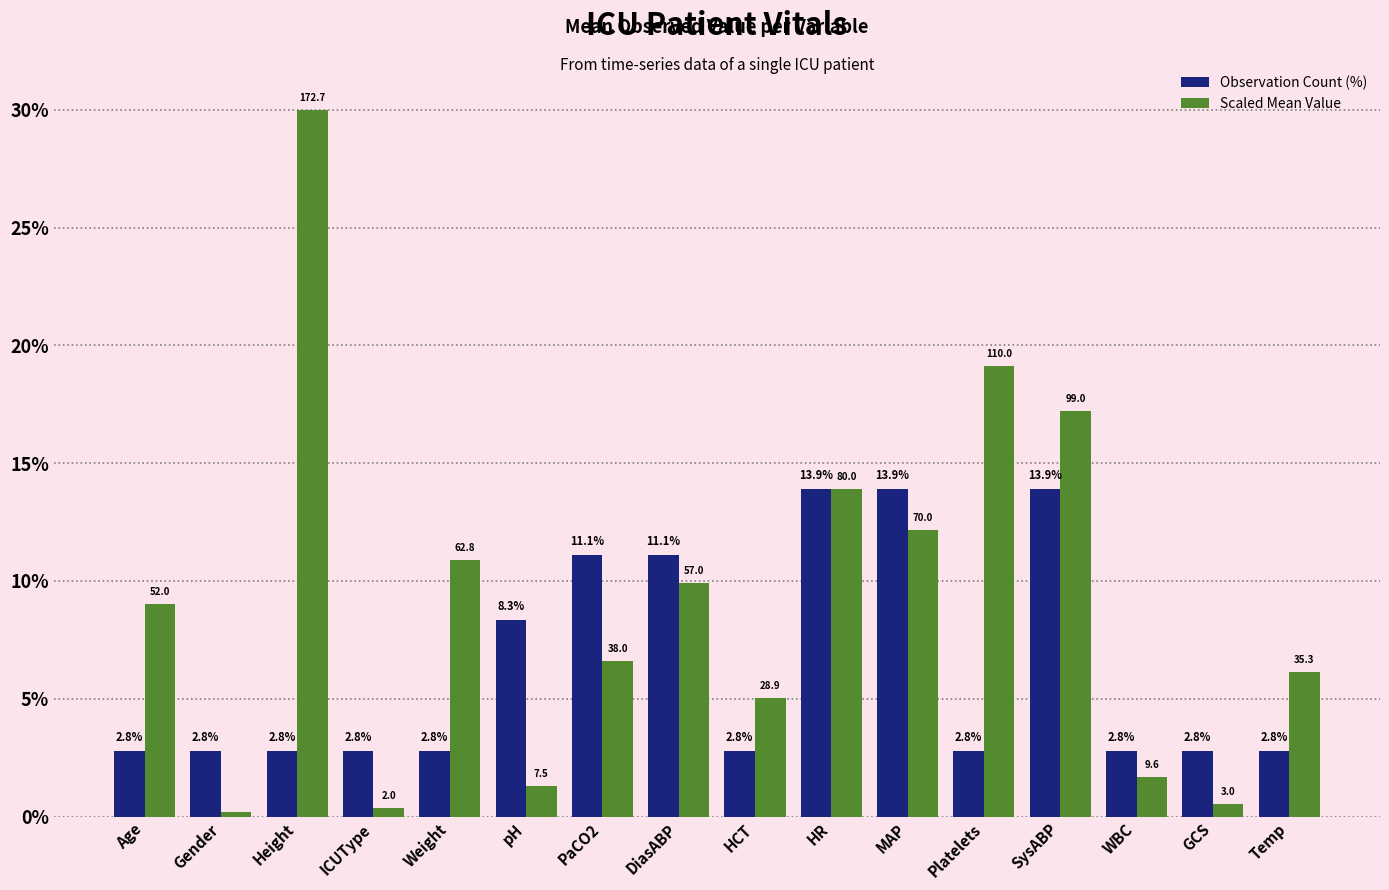

Between DiasABP and SysABP, which series saw the biggest shift?

Scaled Mean Value